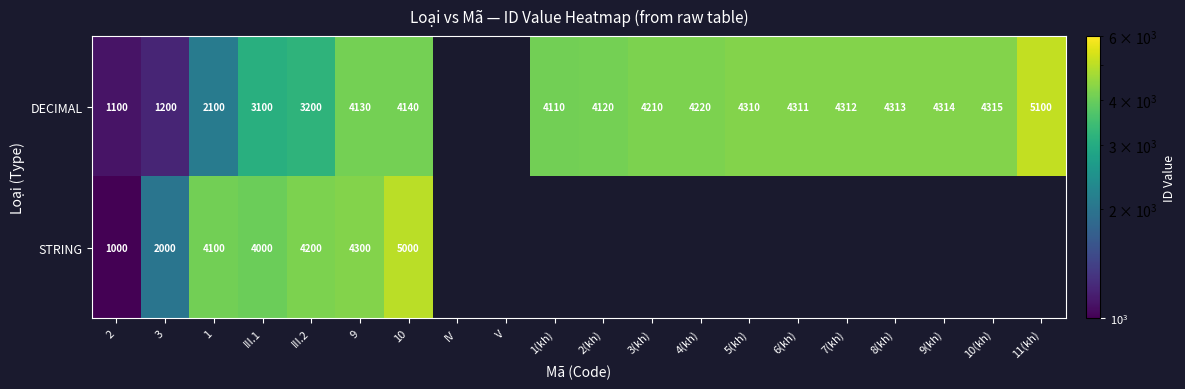

Is it true that DECIMAL equals 3100 at III.1?

True